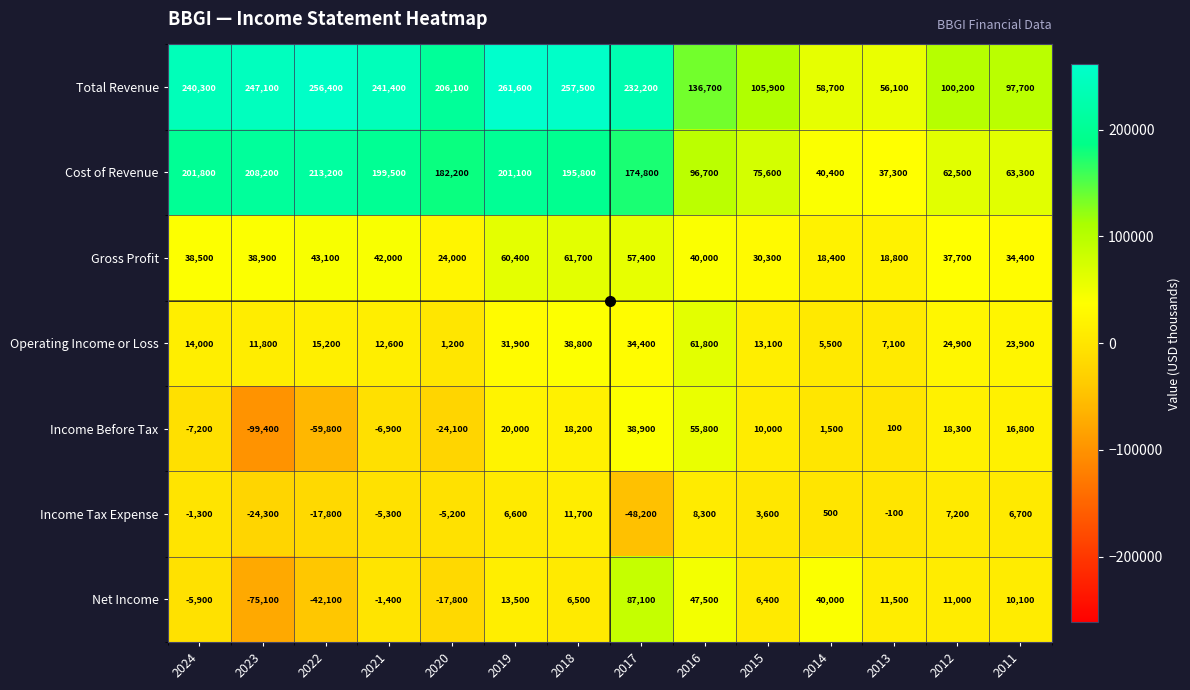

Rank the series by their maximum value, from lowest to highest.

Income Tax Expense, Income Before Tax, Gross Profit, Operating Income or Loss, Net Income, Cost of Revenue, Total Revenue